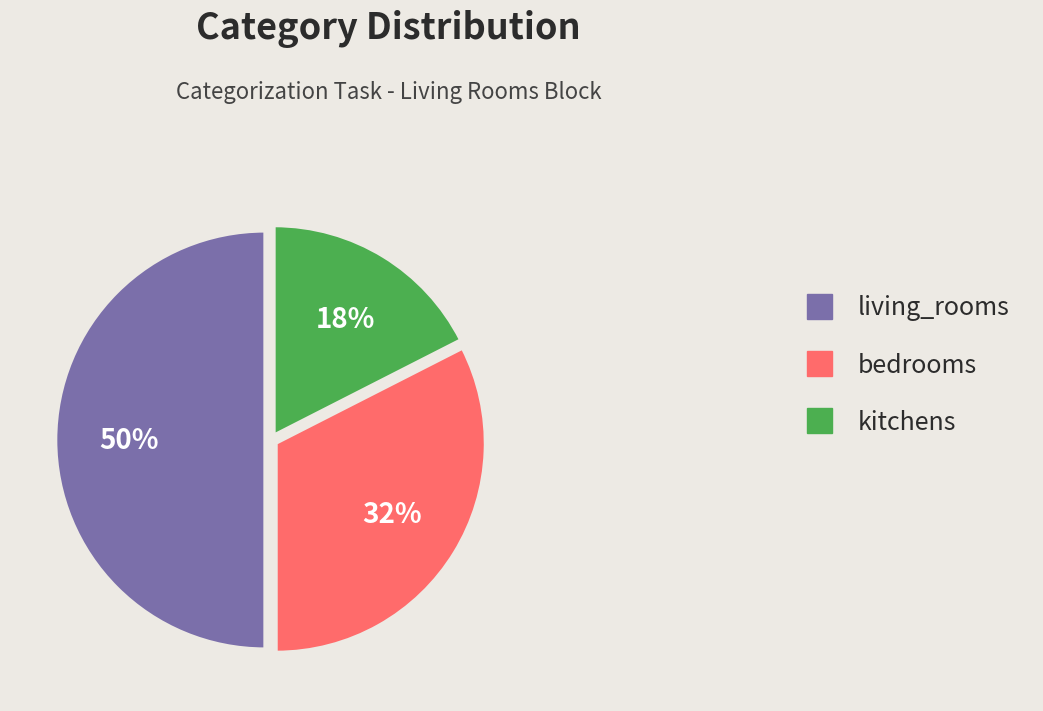

True or false: kitchens accounts for 23% of the total.

False